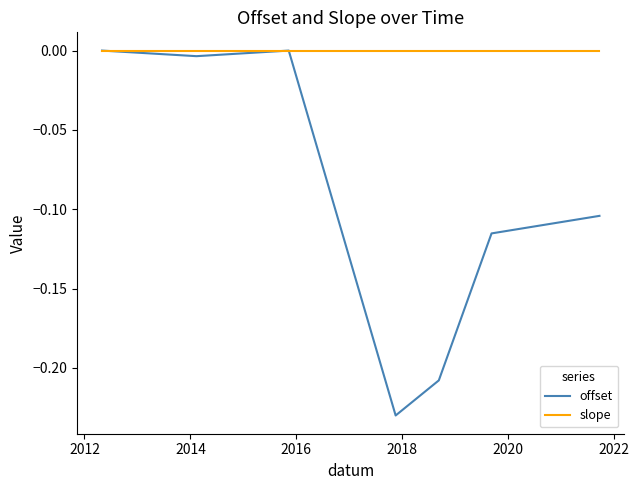

Which series has the largest total across all categories?

slope